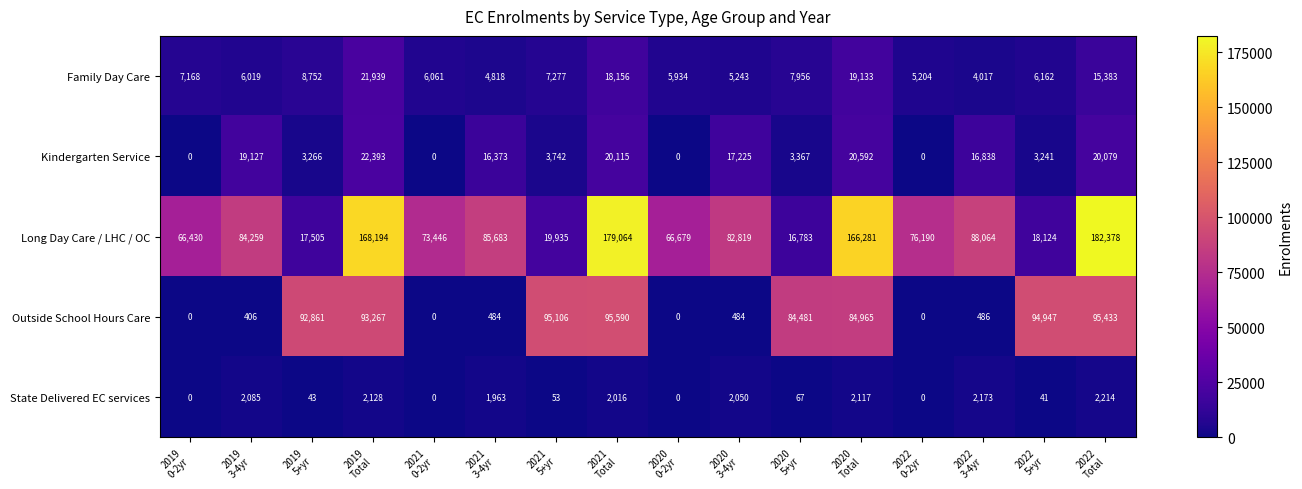

What is the difference between the maximum and minimum values in the Kindergarten Service series?

22393